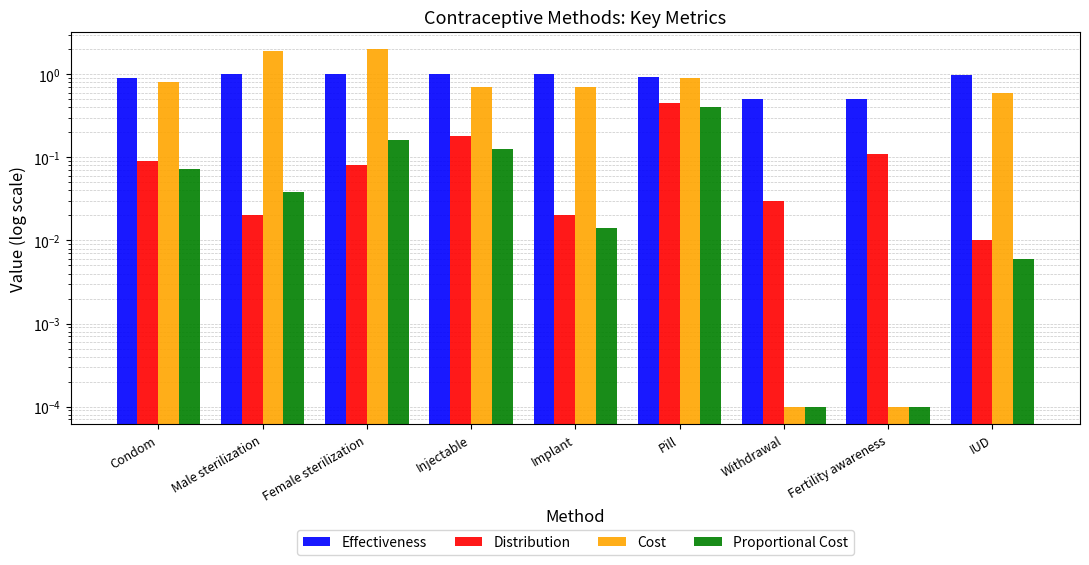

At how many categories does at least one series exceed 1?

2